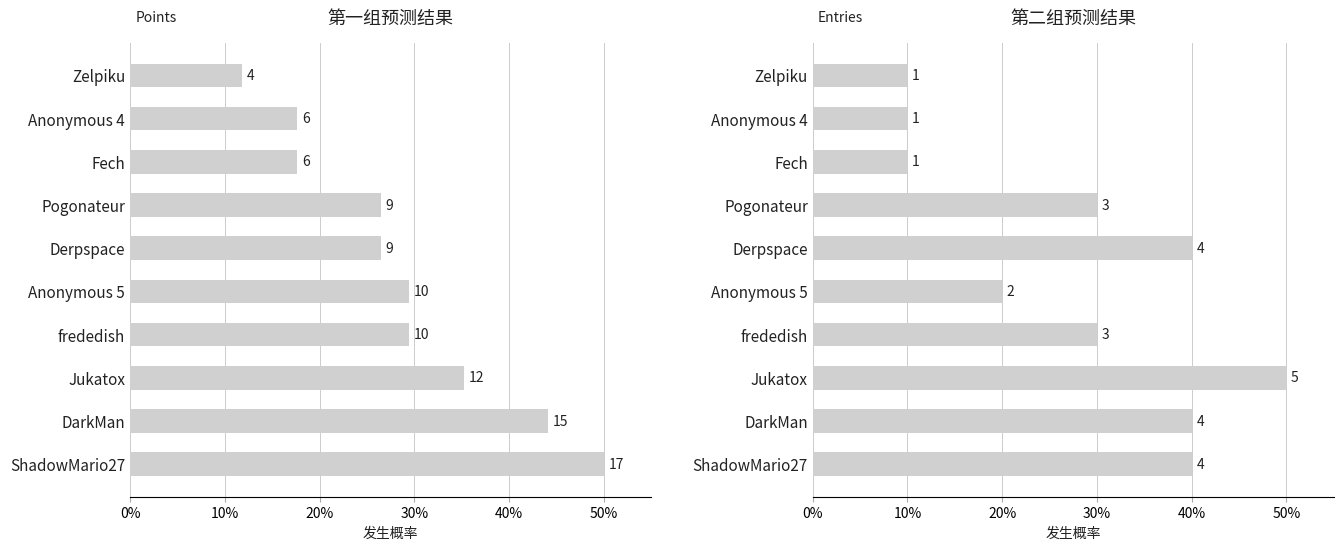

Reading left to right, list all the values displayed in this chart.

第一组预测结果: 50.0	44.1	35.3	29.4	29.4	26.5	26.5	17.6	17.6	11.8
第二组预测结果: 40.0	40.0	50.0	30.0	20.0	40.0	30.0	10.0	10.0	10.0